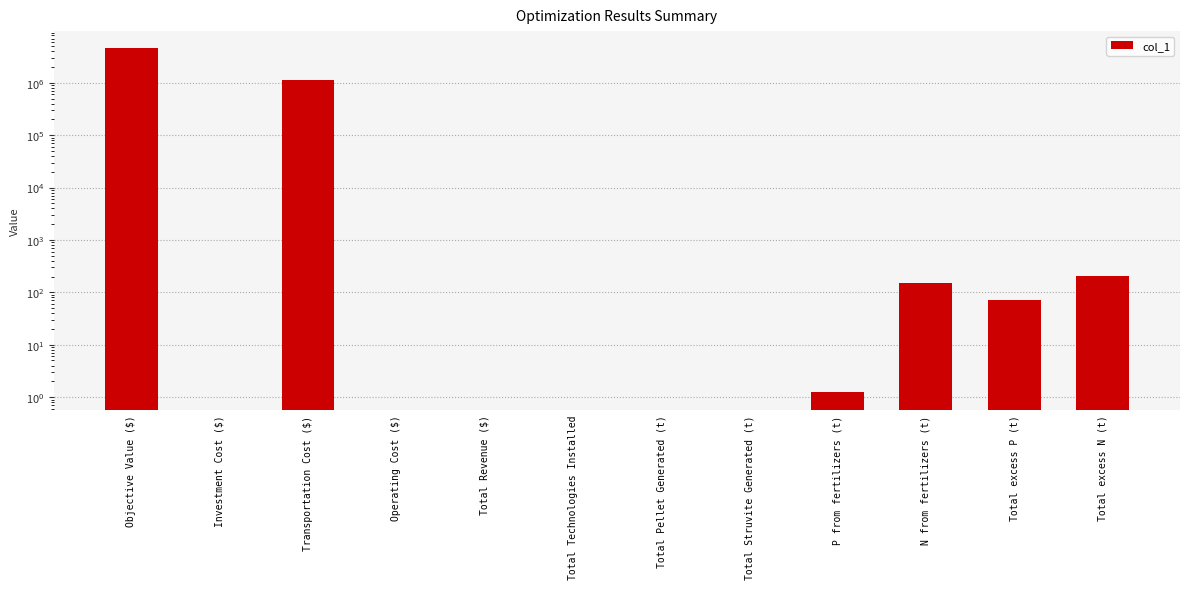

Is it true that the value at Total Revenue ($) is 0.0?

True